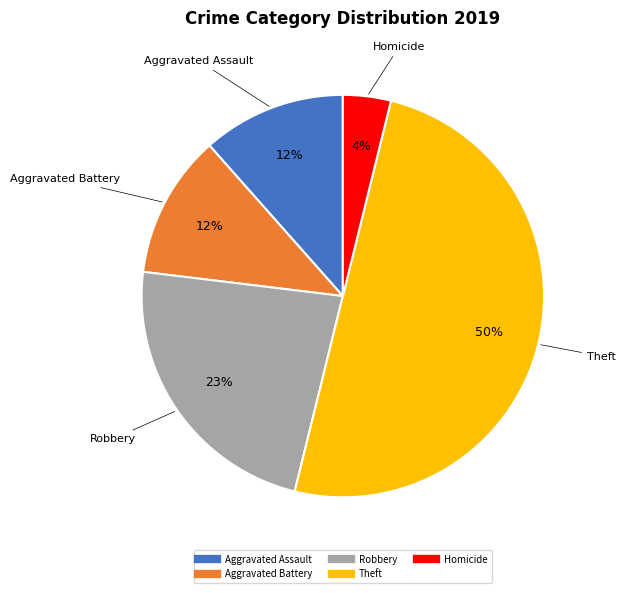

True or false: Theft accounts for 41% of the total.

False